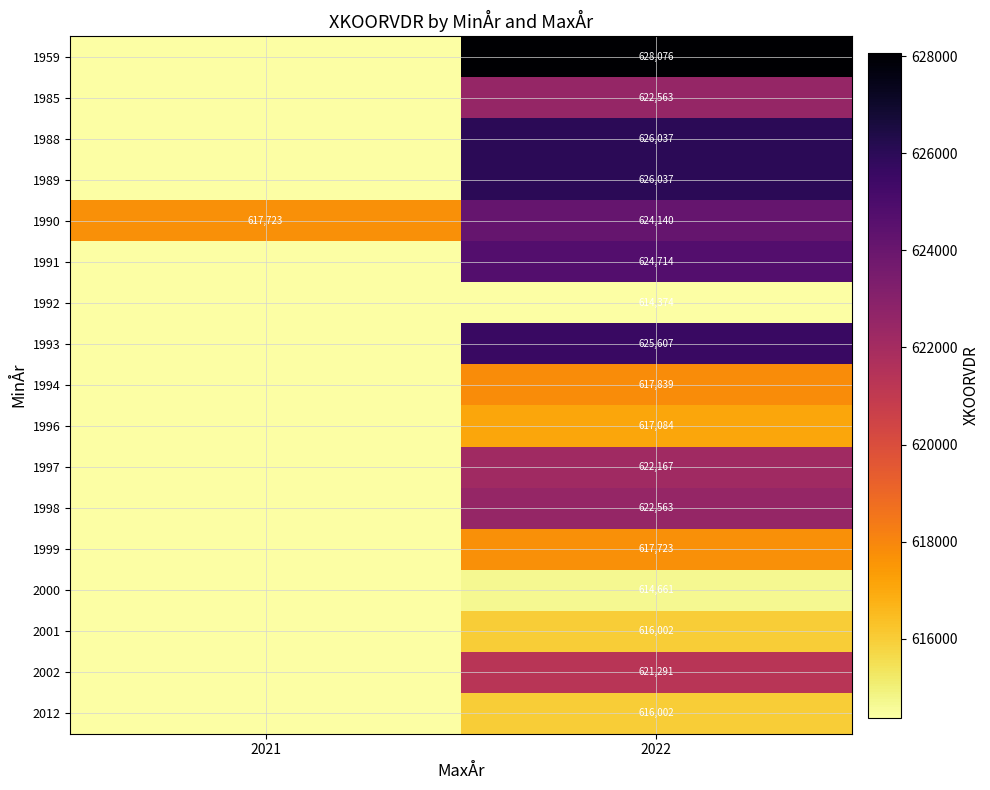

True or false: 1985 has a value of 861324 at 2022.

False